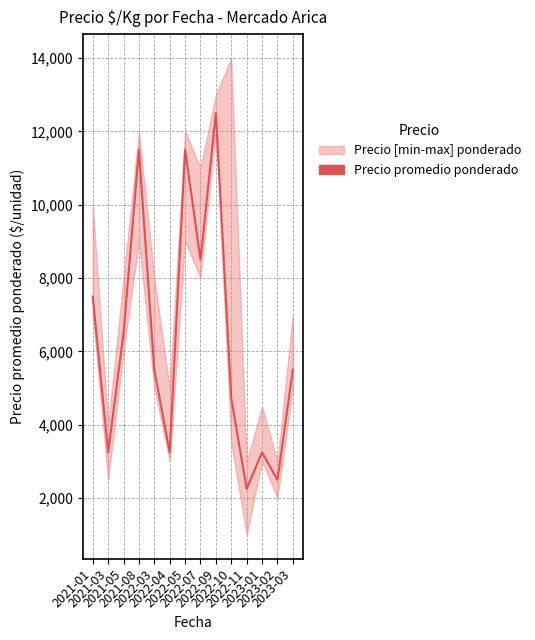

What is the value of the 10th point from the left?

4722